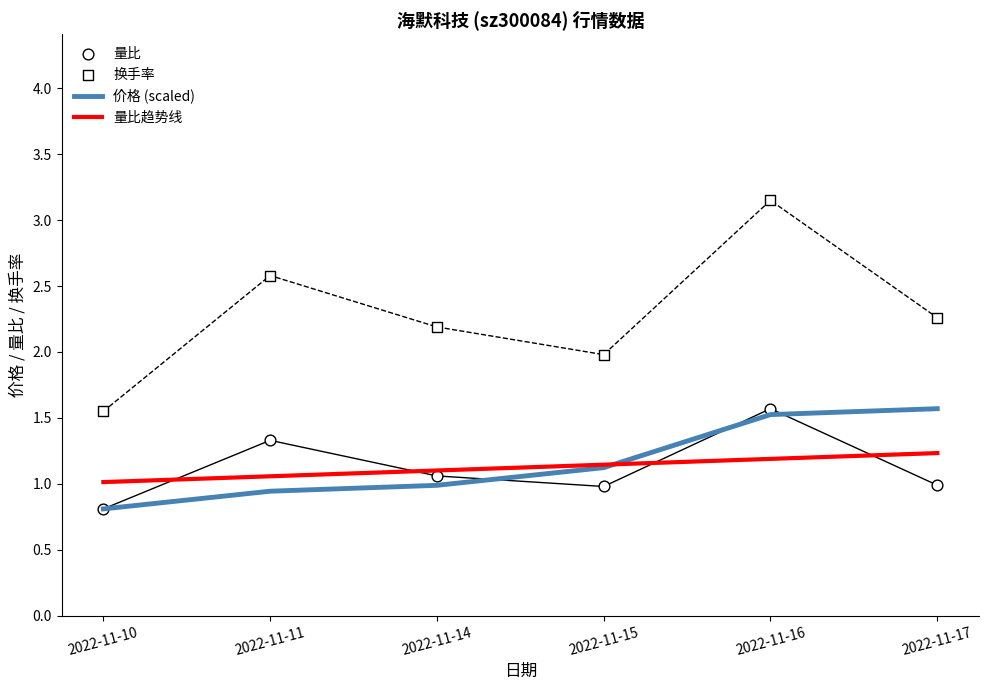

At how many categories does at least one series exceed 2?

4